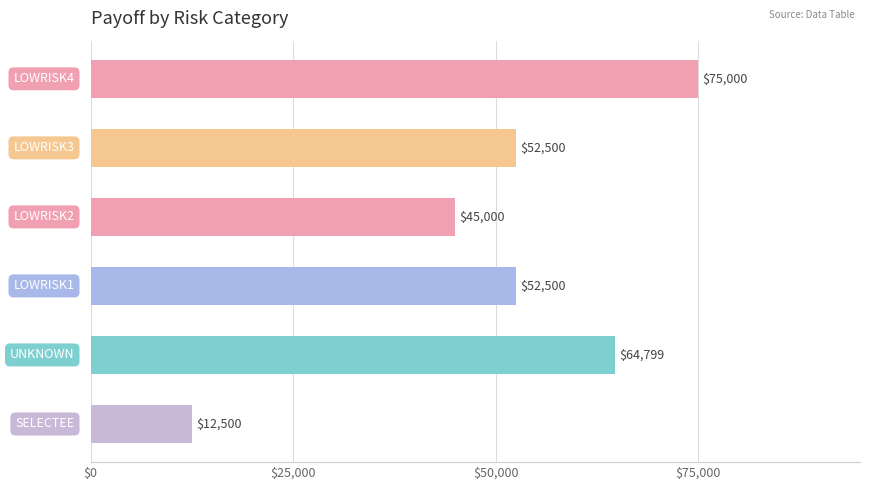

What is the maximum value shown in the chart?

75000.0